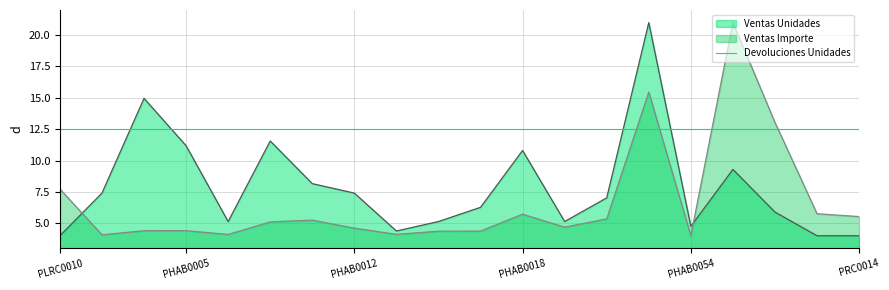

Reading left to right, extract all data points from this chart.

Ventas Unidades: PLRC0010=4.0	PHAB0003=7.4	PHAB0004=15.0	PHAB0005=11.2	PHAB0008=5.1	PHAB0009=11.6	PHAB0010=8.2	PHAB0012=7.4	PHAB0013=4.4	PHAB0015=5.1	PHAB0017=6.3	PHAB0018=10.8	PHAB0020=5.1	PHAB0021=7.0	PHAB0022=21.0	PHAB0054=4.8	PRC0002=9.3	PRC0004=5.9	PRC0010=4.0	PRC0014=4.0
Ventas Importe: PLRC0010=7.7	PHAB0003=4.1	PHAB0004=4.4	PHAB0005=4.4	PHAB0008=4.1	PHAB0009=5.1	PHAB0010=5.2	PHAB0012=4.6	PHAB0013=4.1	PHAB0015=4.4	PHAB0017=4.4	PHAB0018=5.7	PHAB0020=4.7	PHAB0021=5.3	PHAB0022=15.5	PHAB0054=4.0	PRC0002=21.0	PRC0004=13.0	PRC0010=5.8	PRC0014=5.5